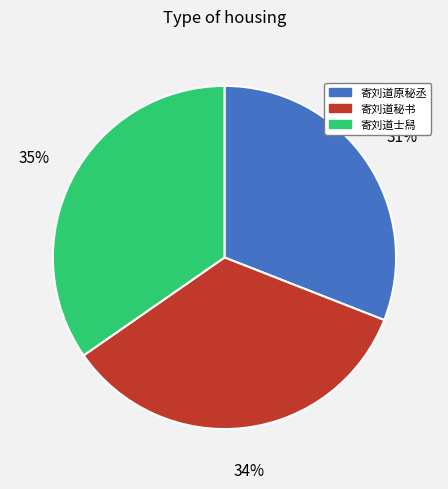

Between 寄刘道原秘丞 and 寄刘道士舄, which is larger?

寄刘道士舄